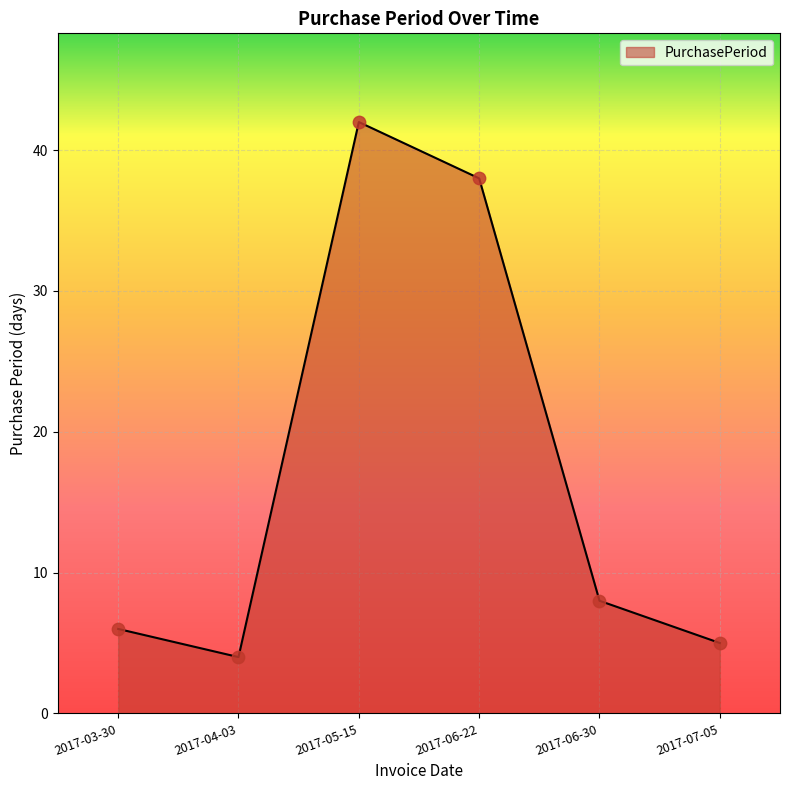

What is the ratio of the value at 2017-06-22 to the value at 2017-03-30?

6.3